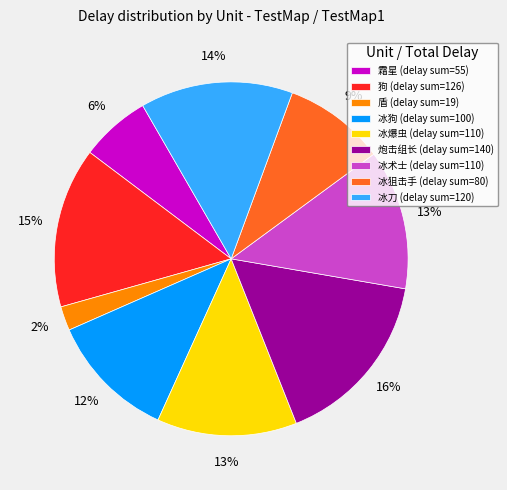

Is there a majority slice in this chart?

No